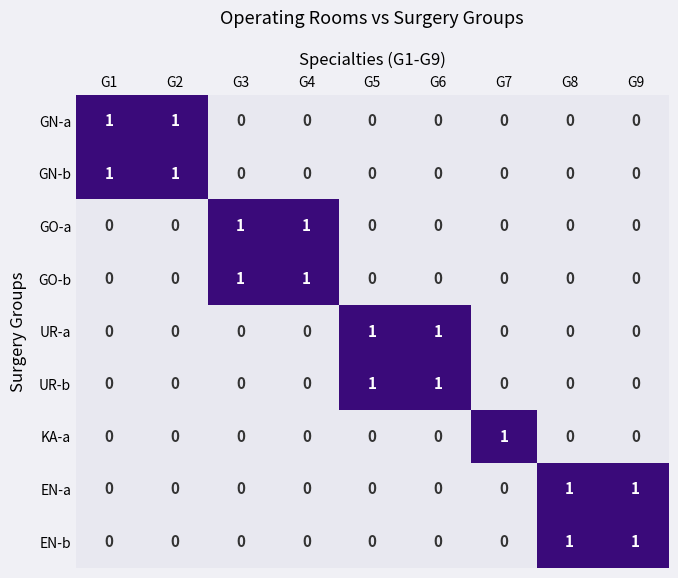

Is the value of EN-a at G9 greater than the value of KA-a at G4?

Yes